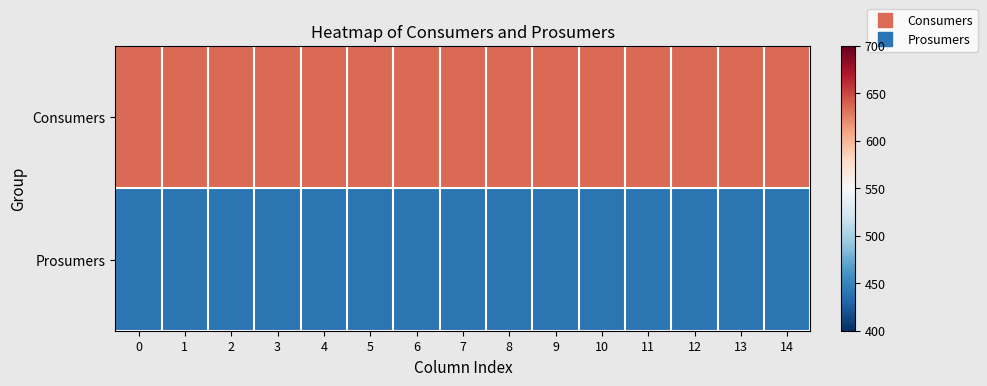

At how many categories does at least one series exceed 445?

15